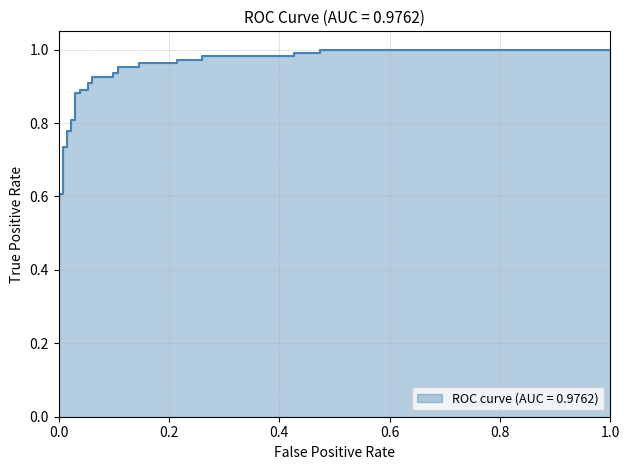

True or false: there are more than 1 points higher than both neighbors.

False